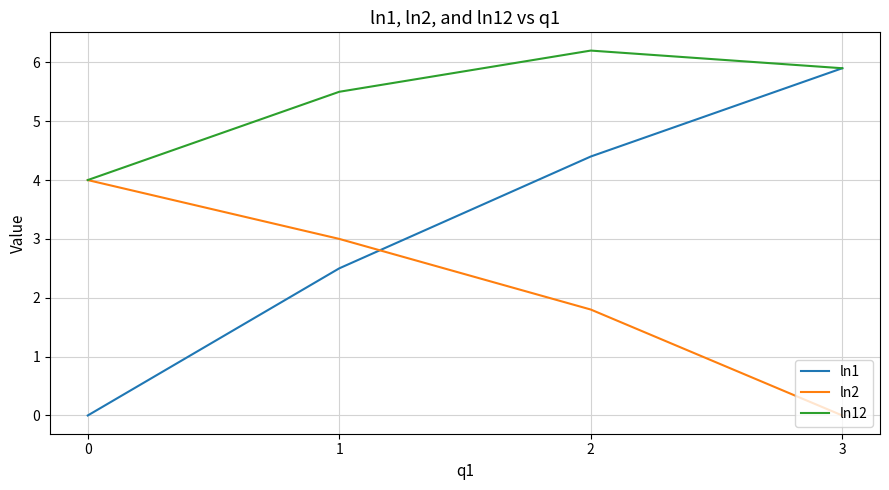

What are all the series names shown in the legend?

ln1, ln2, ln12